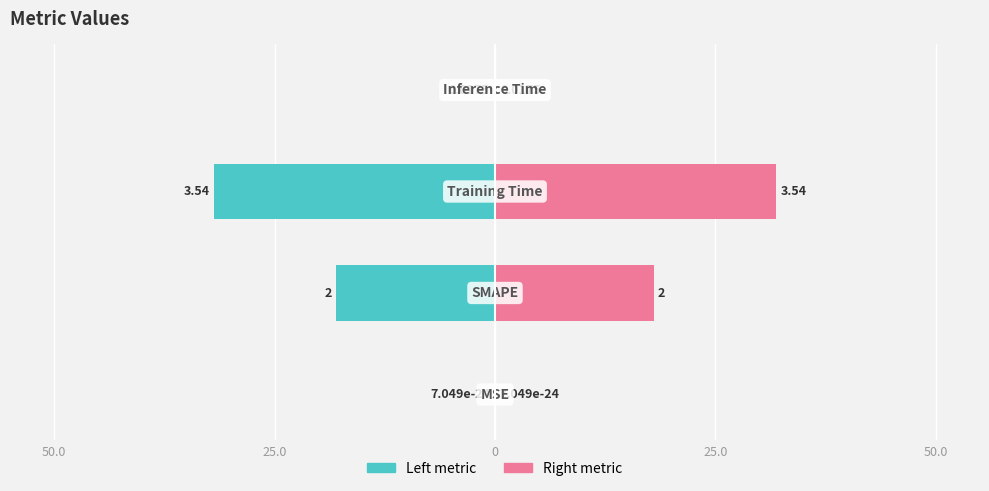

What is the average value of the Left metric series?

-12.5